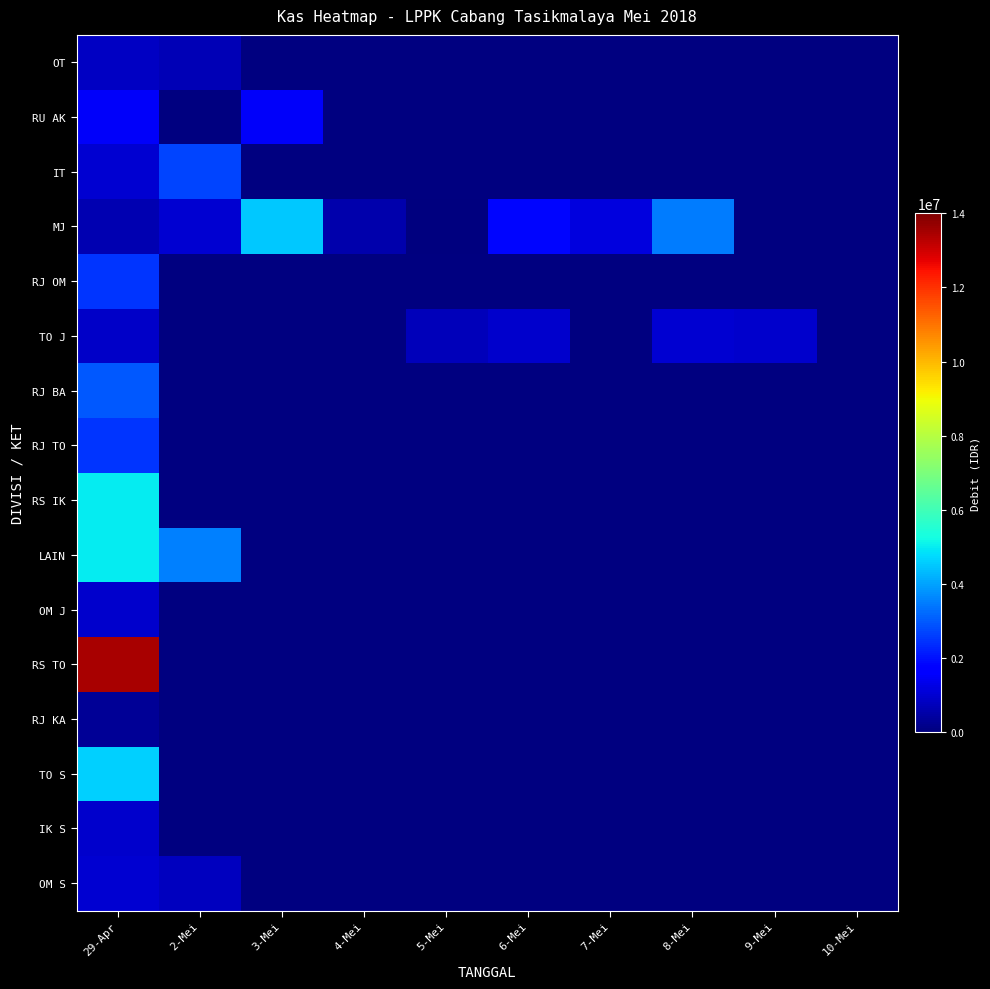

Rank the series at 5-Mei from lowest to highest value.

OT, RU AK, IT, MJ, RJ OM, TO J, RJ BA, RJ TO, RS IK, LAIN, OM J, RS TO, RJ KA, TO S, IK S, OM S